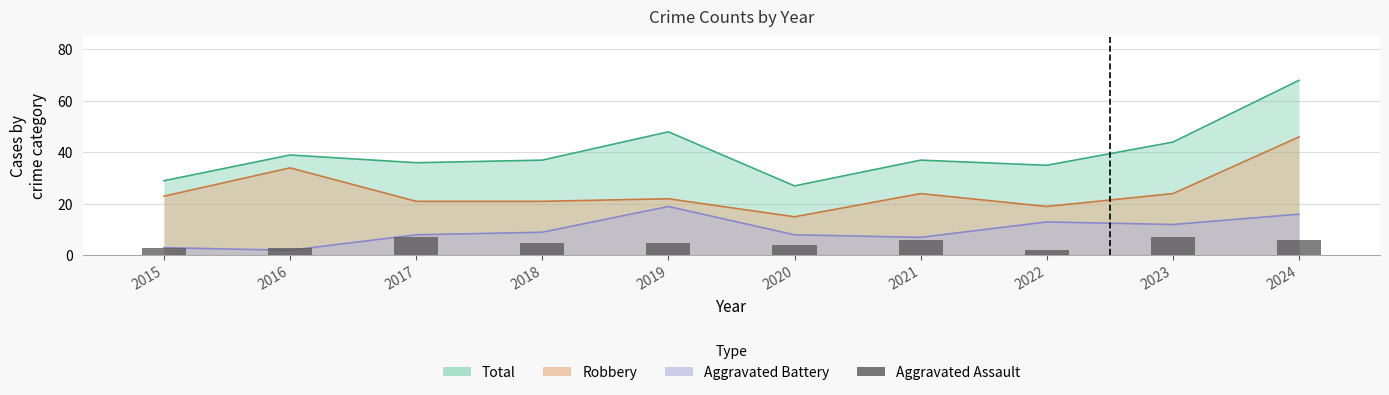

What is the difference between the maximum and minimum values?

5